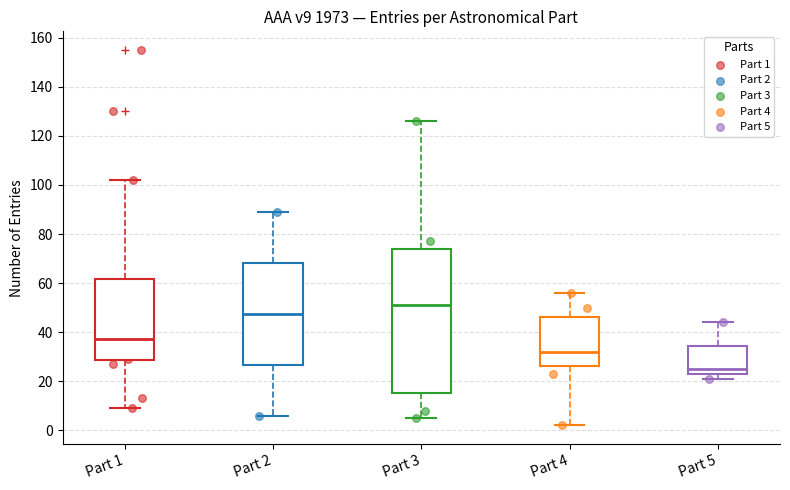

Where is the lower edge of the box for Part 1 on the y-axis? The values are not printed on the chart, so give them approximately, as read against the axis.

28